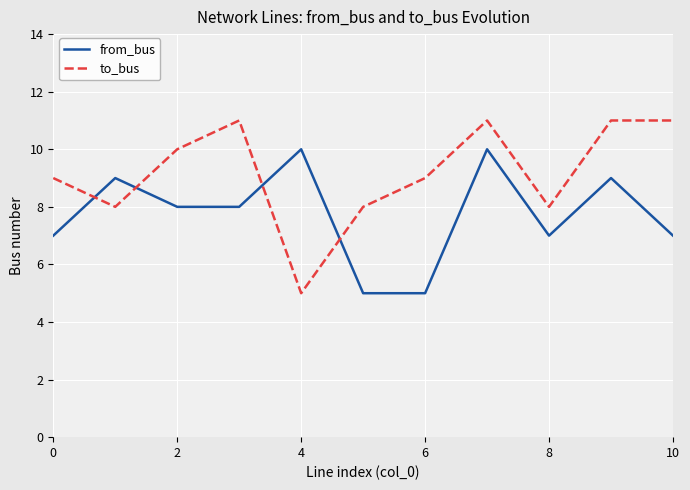

Rank the series by their average value, from lowest to highest.

from_bus, to_bus